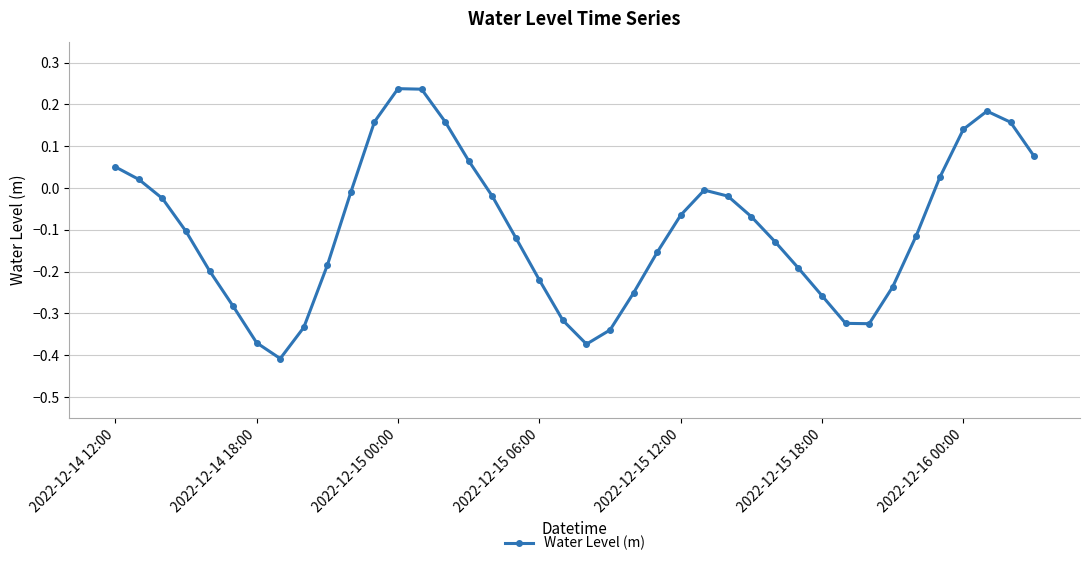

What is the difference between the second highest and second lowest values?

0.6